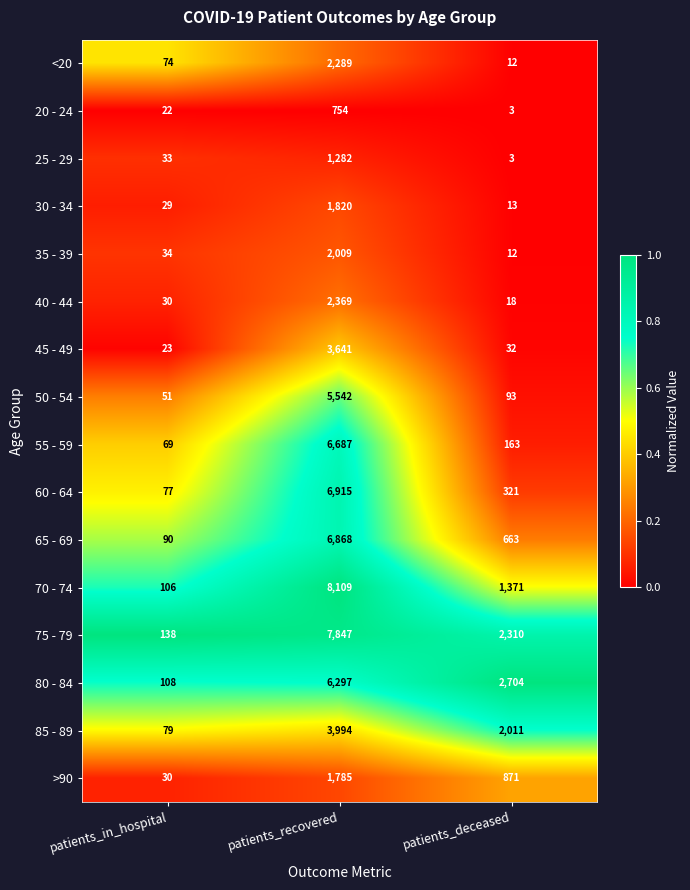

What is the sum of the 85 - 89 values at patients_deceased and patients_in_hospital?

2090